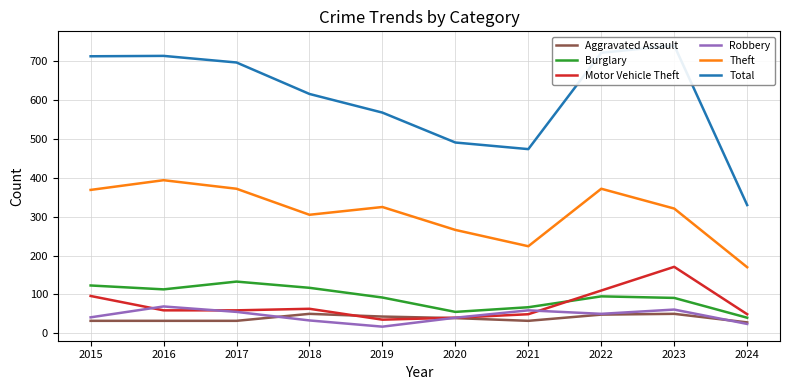

Reading left to right, transcribe all the data shown in this chart.

Aggravated Assault: 2015=32	2016=32	2017=32	2018=50	2019=43	2020=39	2021=32	2022=48	2023=50	2024=28
Burglary: 2015=123	2016=113	2017=133	2018=117	2019=92	2020=55	2021=67	2022=95	2023=91	2024=40
Motor Vehicle Theft: 2015=96	2016=59	2017=59	2018=63	2019=35	2020=40	2021=49	2022=110	2023=171	2024=49
Robbery: 2015=41	2016=69	2017=55	2018=33	2019=17	2020=40	2021=59	2022=50	2023=61	2024=24
Theft: 2015=369	2016=394	2017=372	2018=305	2019=325	2020=266	2021=224	2022=372	2023=321	2024=170
Total: 2015=713	2016=714	2017=697	2018=616	2019=568	2020=491	2021=474	2022=722	2023=741	2024=330